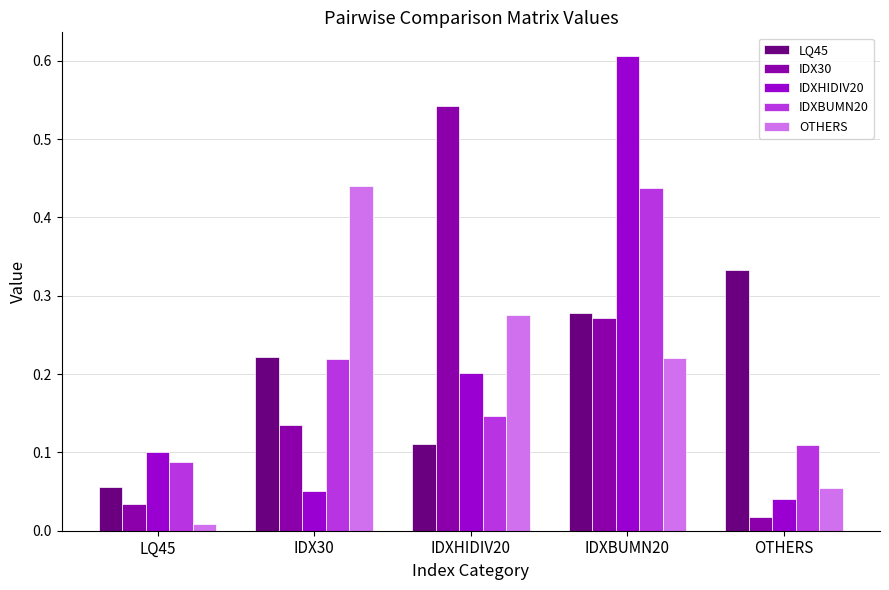

Is the value of IDX30 at OTHERS greater than the value of LQ45 at IDX30?

No